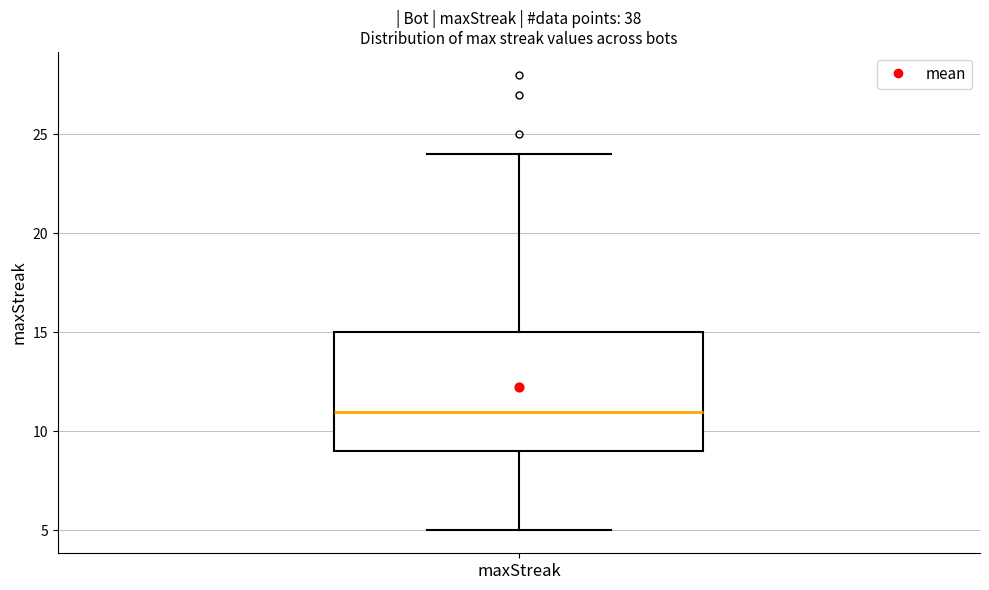

Read this box plot against the y-axis: the position of the median line, the range covered by the box, and the ends of both whiskers. The values are not printed on the chart, so give them approximately, as read against the axis.

median 11, box 9 to 15, whiskers 5 to 24